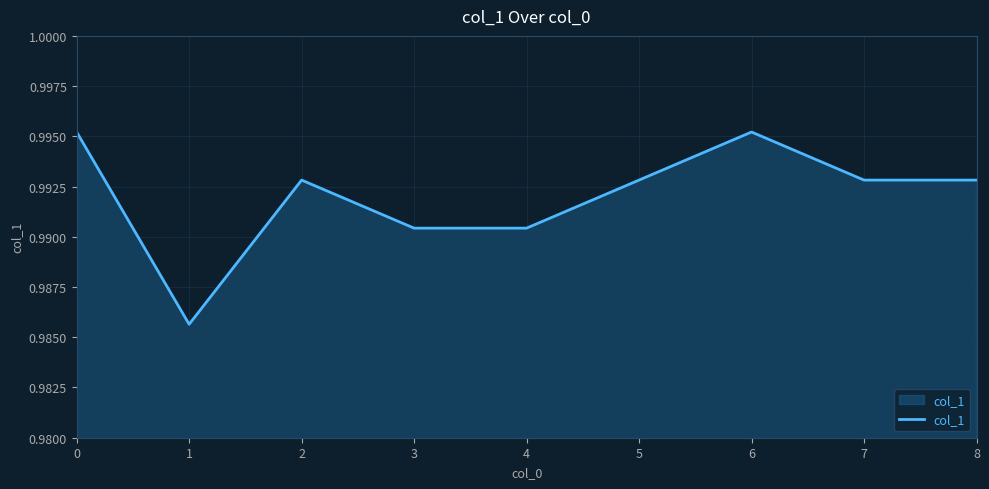

True or false: the data shows 1.6 at 8.

False